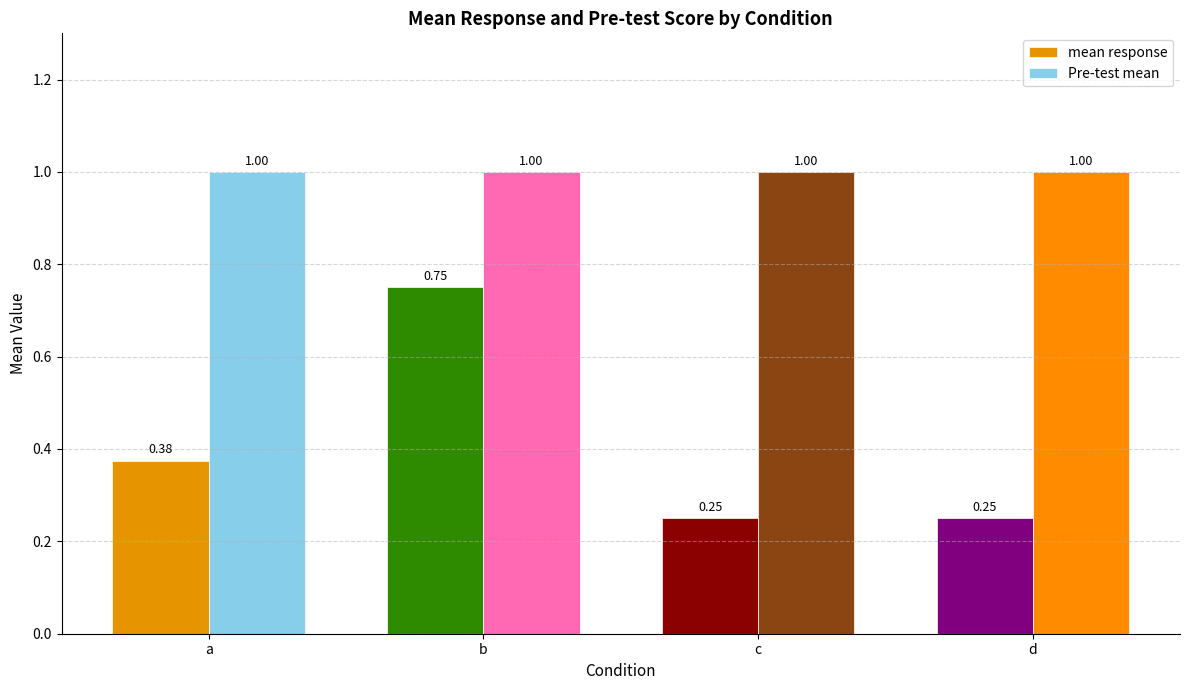

What is the sum of all Pre-test mean values?

4.0